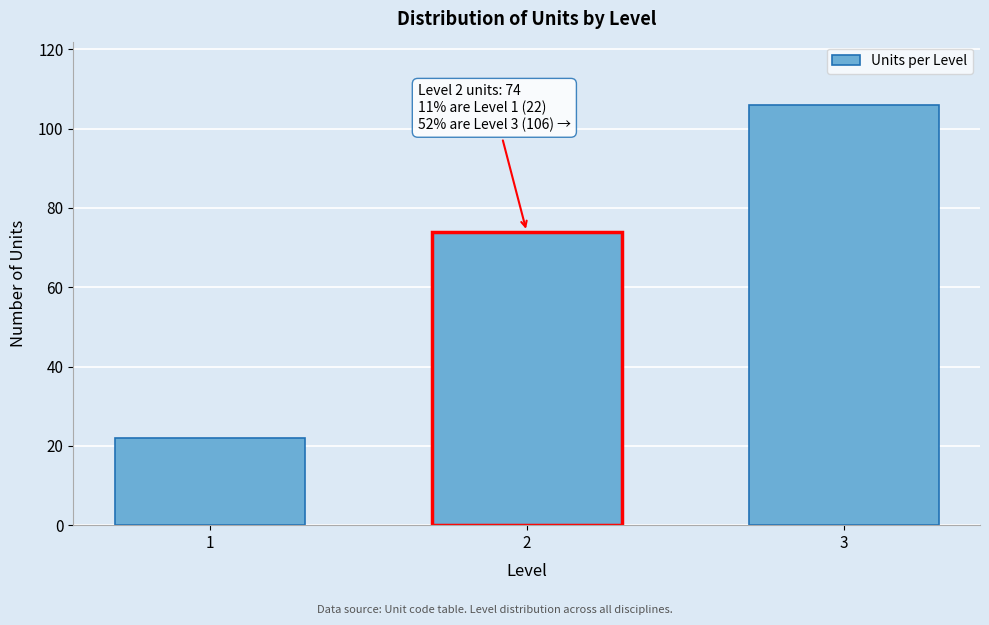

Reading right to left, extract all data points from this chart.

3=106	2=74	1=22